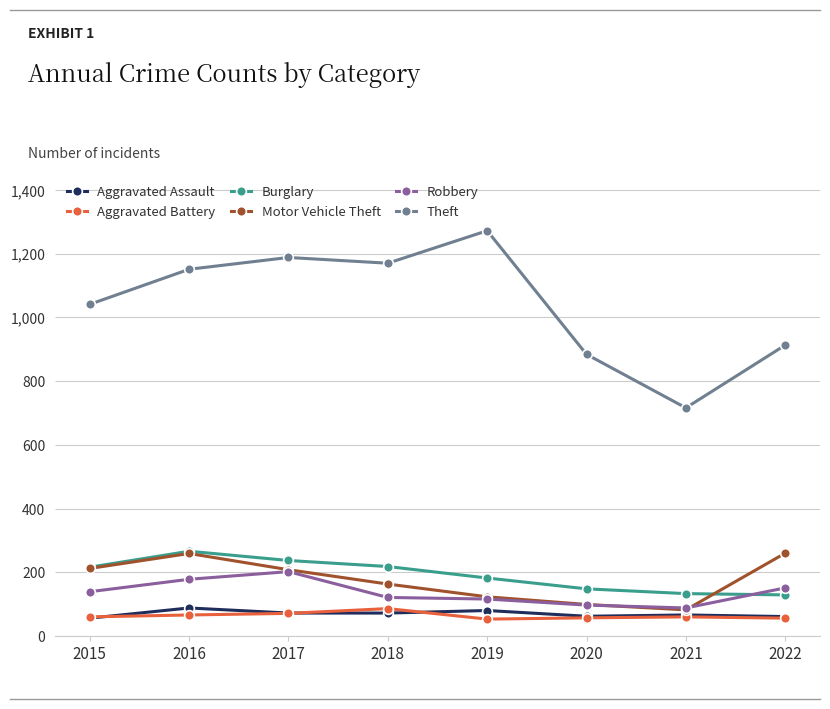

What is the average value of the Motor Vehicle Theft series?

176